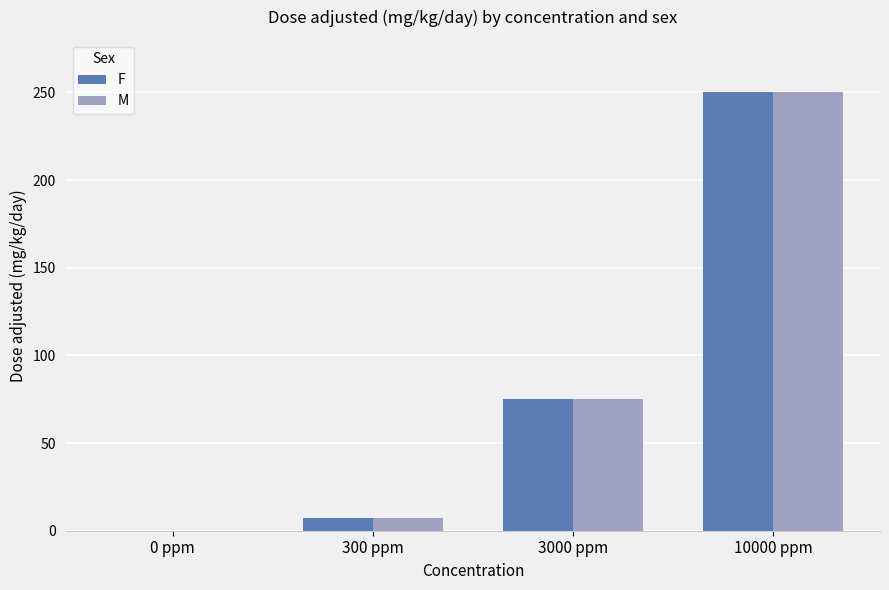

Reading left to right, transcribe all the data shown in this chart.

F: 0 ppm=0.0	300 ppm=7.5	3000 ppm=75.0	10000 ppm=250.0
M: 0 ppm=0.0	300 ppm=7.5	3000 ppm=75.0	10000 ppm=250.0